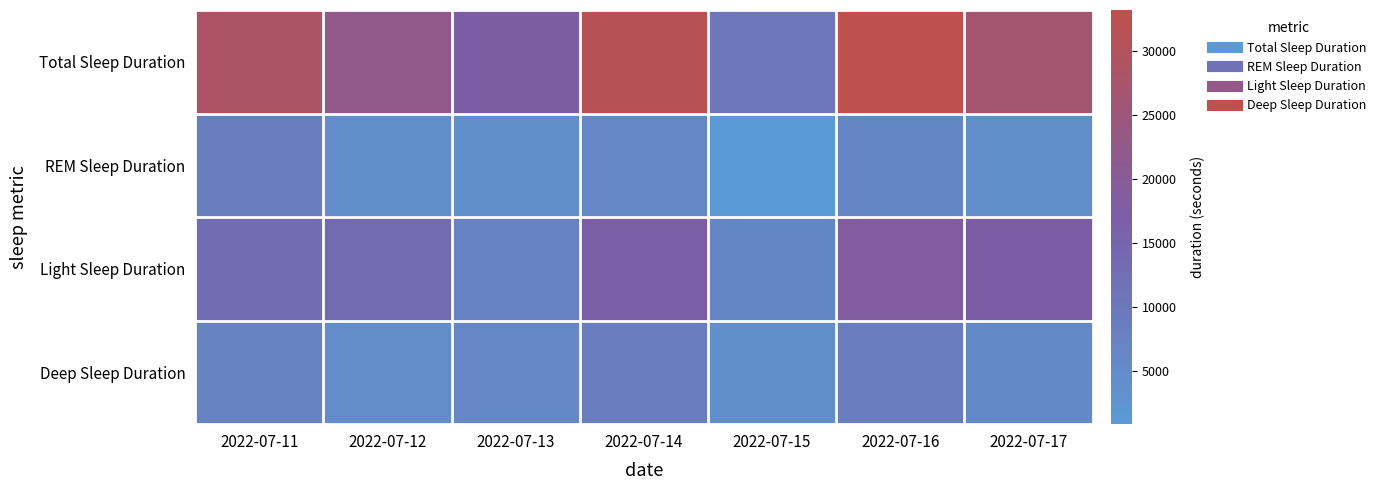

Which has a higher value, 2022-07-12 or 2022-07-11?

2022-07-11